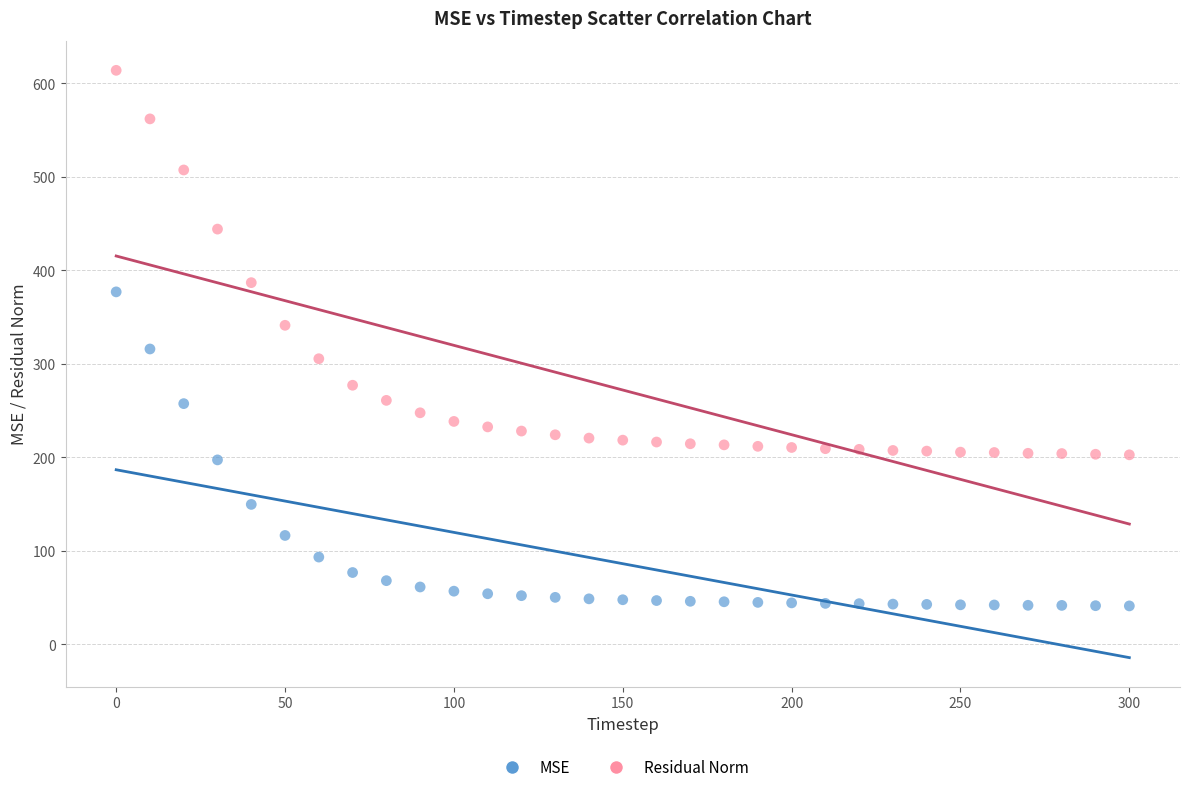

Which series contains the highest Y value?

Residual Norm